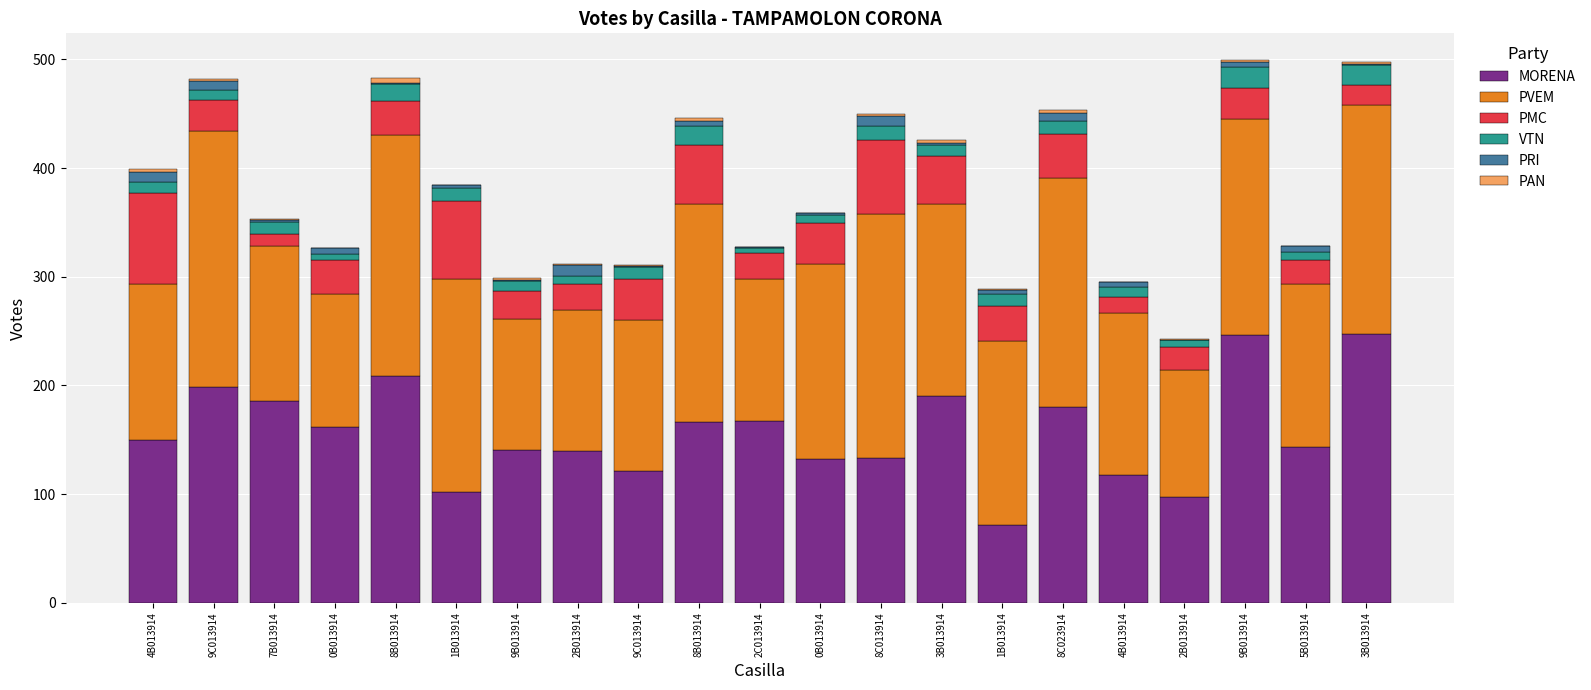

Where is PVEM nearest to the value 176?

3B013914